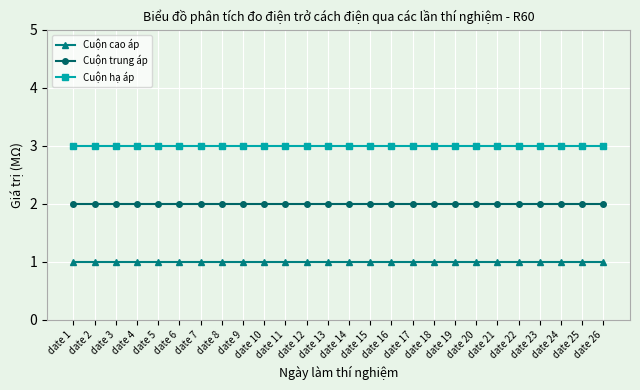

True or false: Cuộn cao áp has a value of 1 at date 13.

True